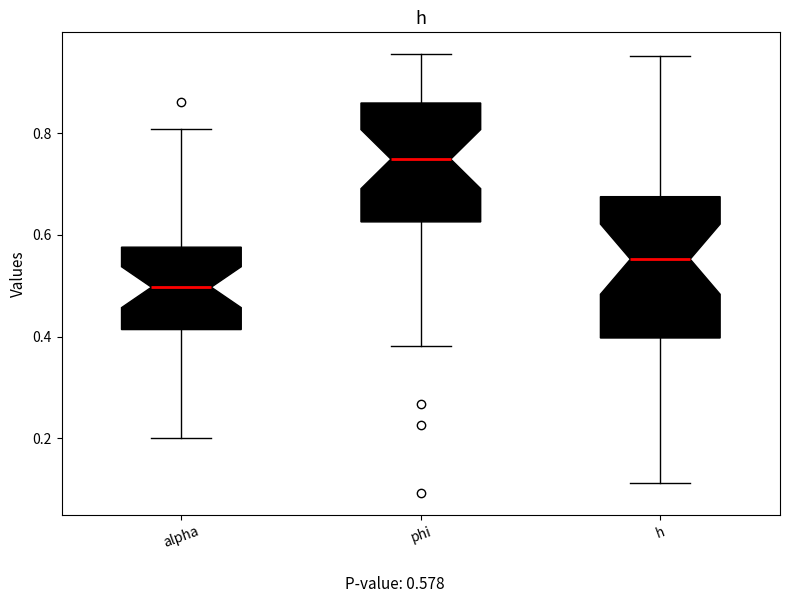

Reading left to right, transcribe this box plot: for each box, give where its median line is, the range the box spans, and where its two whiskers end, as read against the y-axis. The values are not printed on the chart, so give them approximately, as read against the axis.

alpha: median 0.50, box 0.42 to 0.58, whiskers 0.20 to 0.80
phi: median 0.74, box 0.62 to 0.86, whiskers 0.38 to 0.96
h: median 0.56, box 0.40 to 0.68, whiskers 0.12 to 0.96